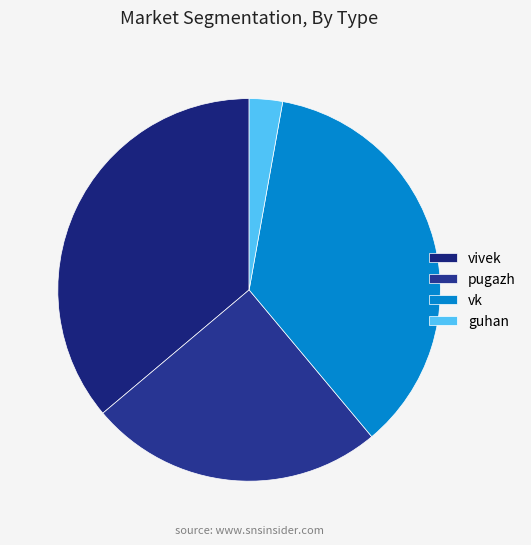

Count the number of slices in the pie.

4